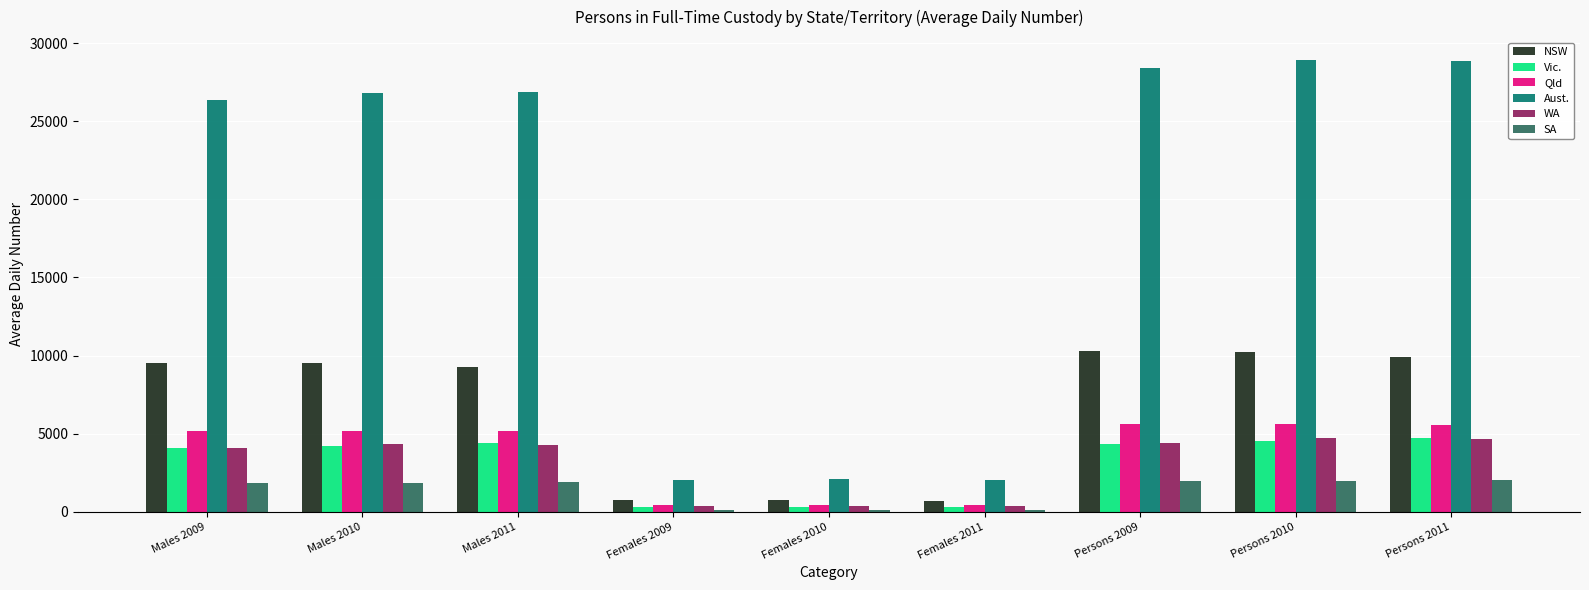

Does the chart contain any negative values?

No